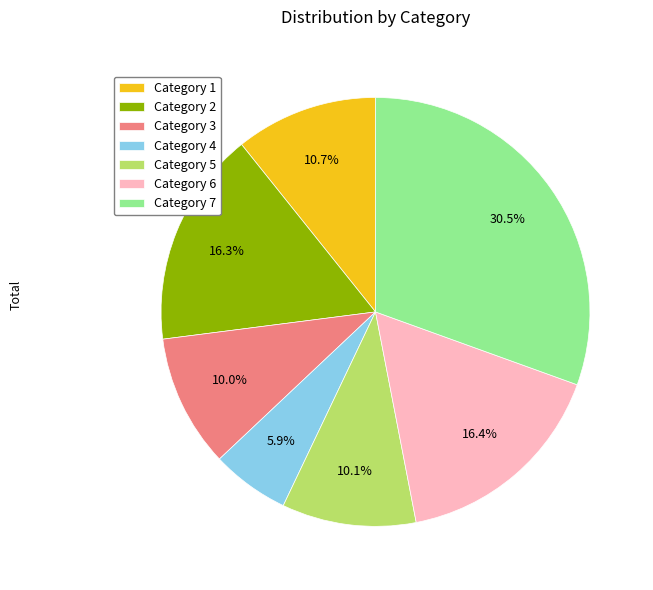

Does Category 6 account for over 50% of the chart?

No